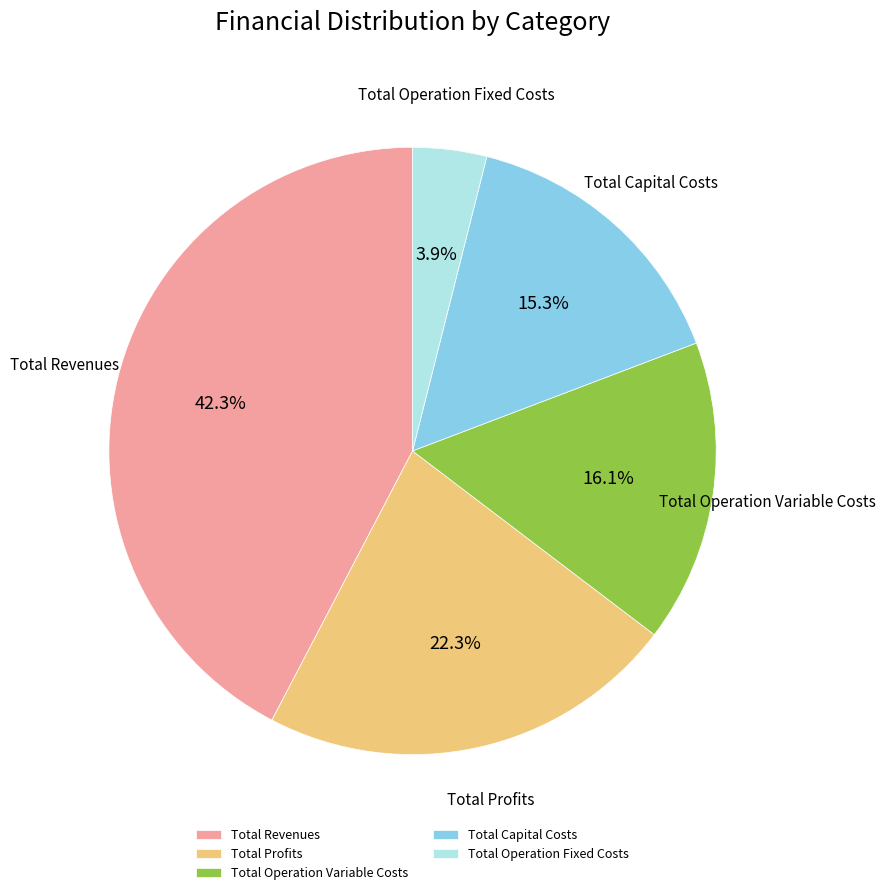

To the nearest percent, what is the combined percentage of Total Profits and Total Operation Fixed Costs?

26%